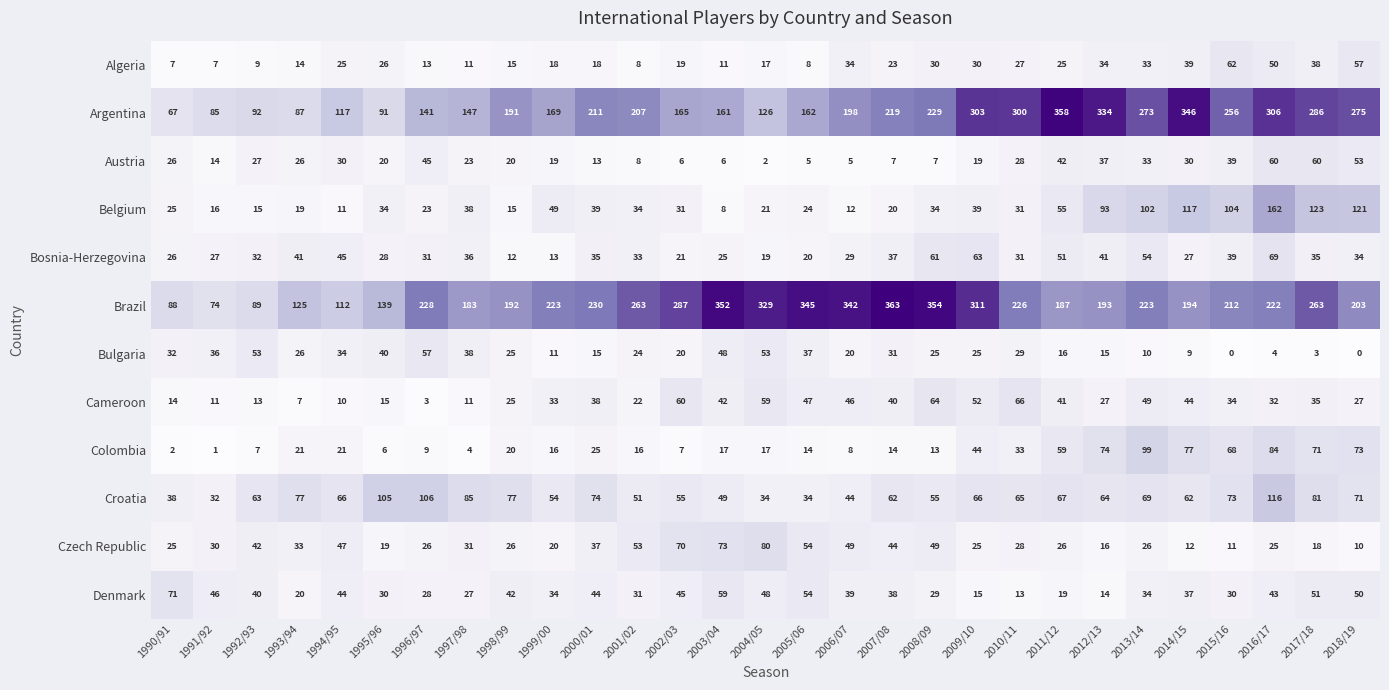

At which category is the sum across all series the highest?

2016/17